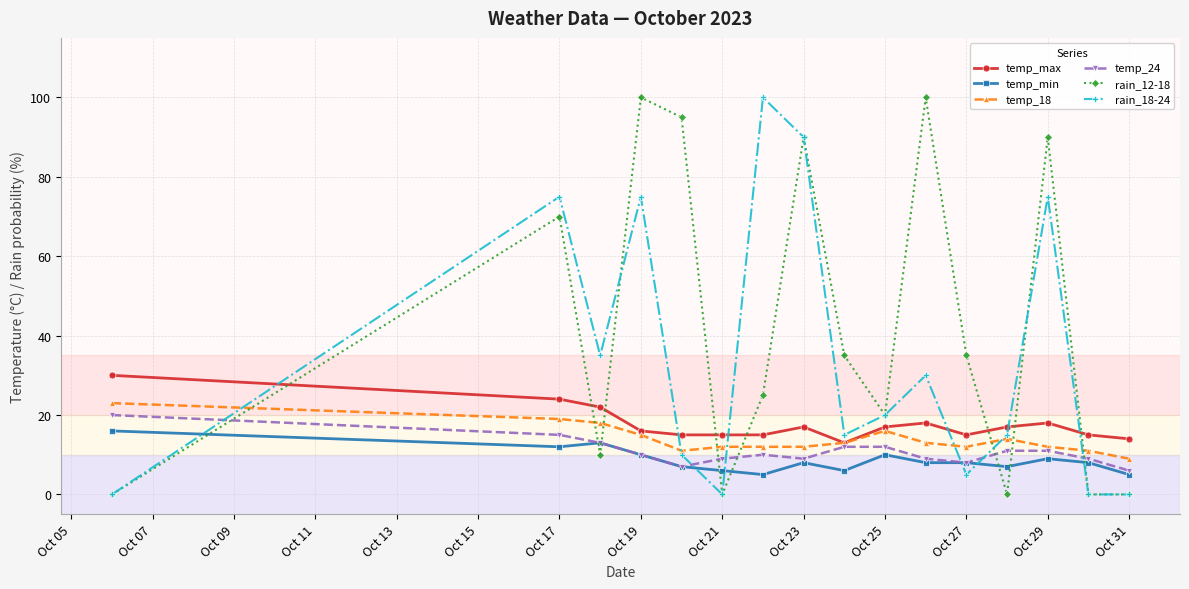

Which series has the largest total across all categories?

rain_12-18